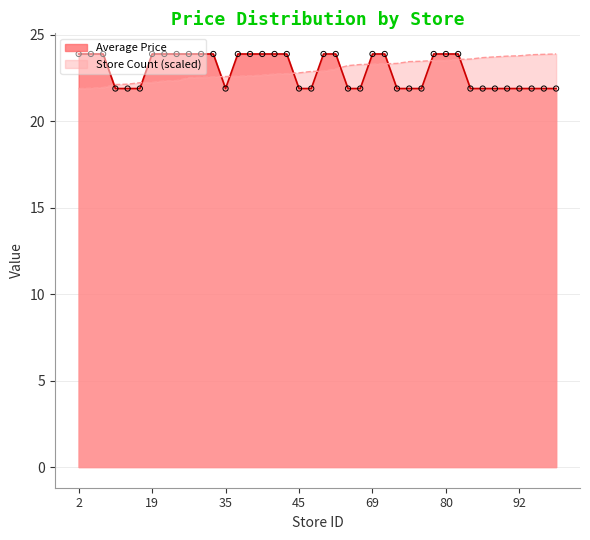

Which series has the largest total across all categories?

Store Count